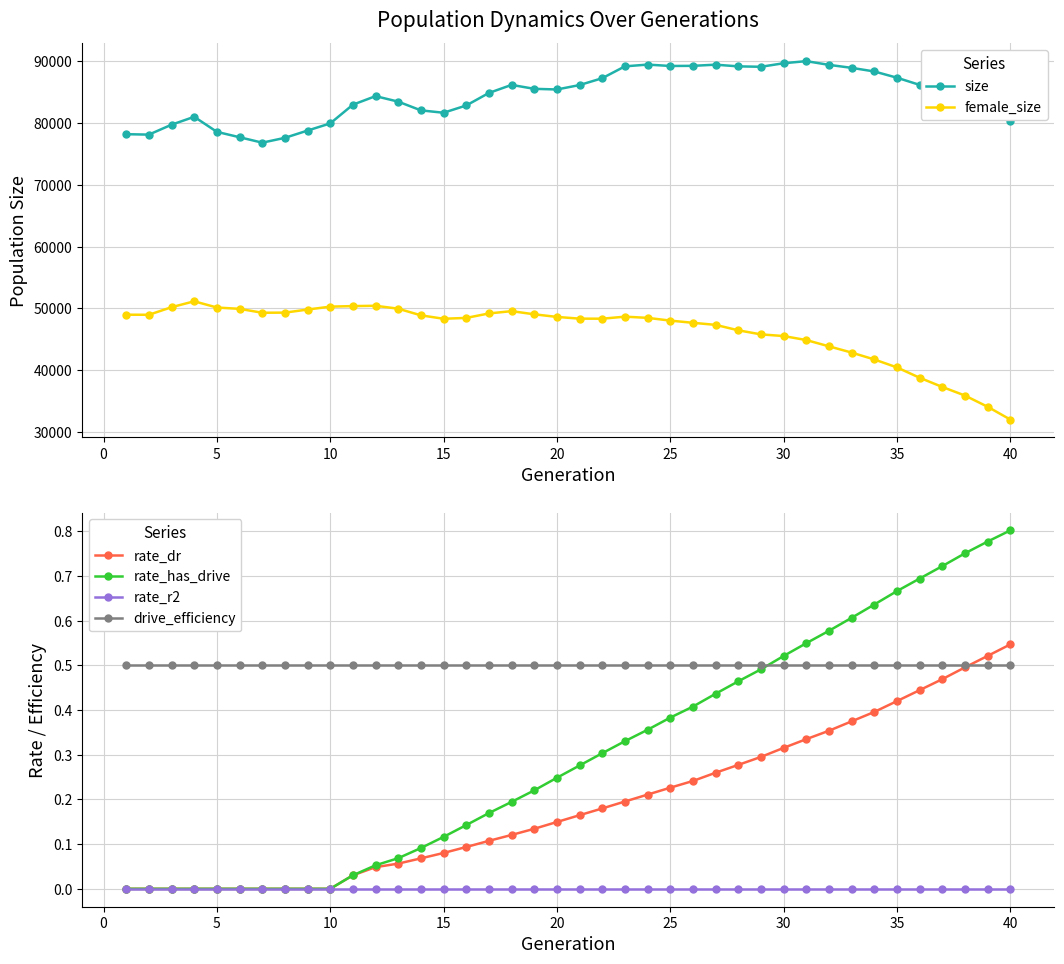

True or false: rate_dr and rate_has_drive intersect in this chart.

False